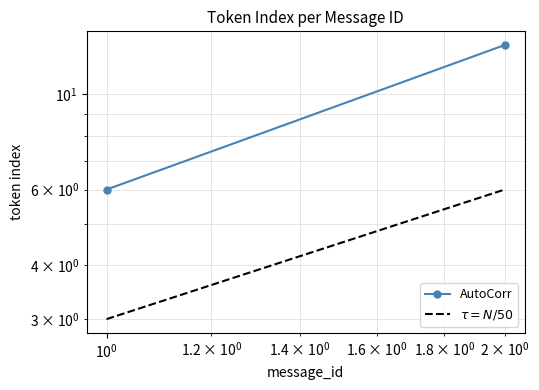

What is the difference between the maximum and minimum values in the $\tau = N/50$ series?

3